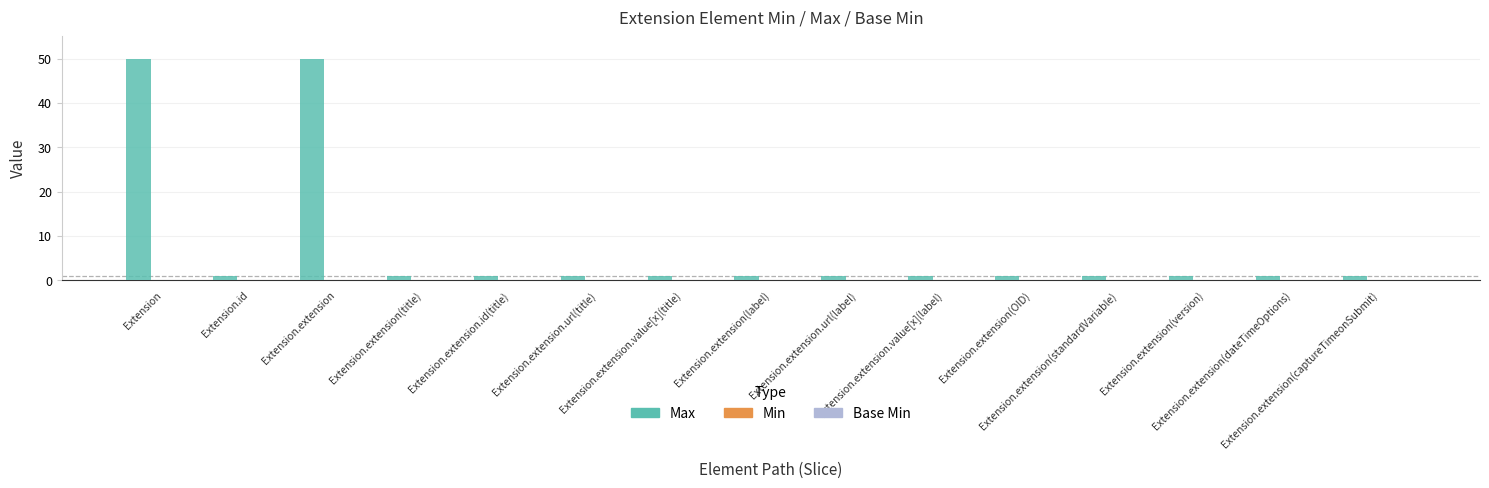

What is the sum of all values?

113